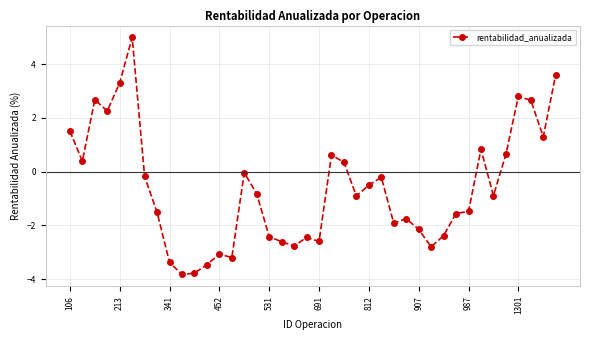

True or false: there are more than 1 points higher than both neighbors.

True